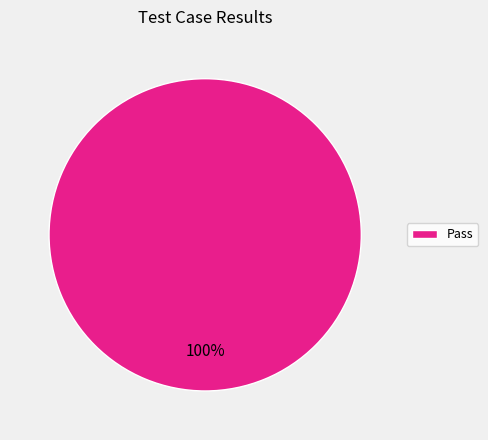

True or false: Pass accounts for 100% of the total.

True